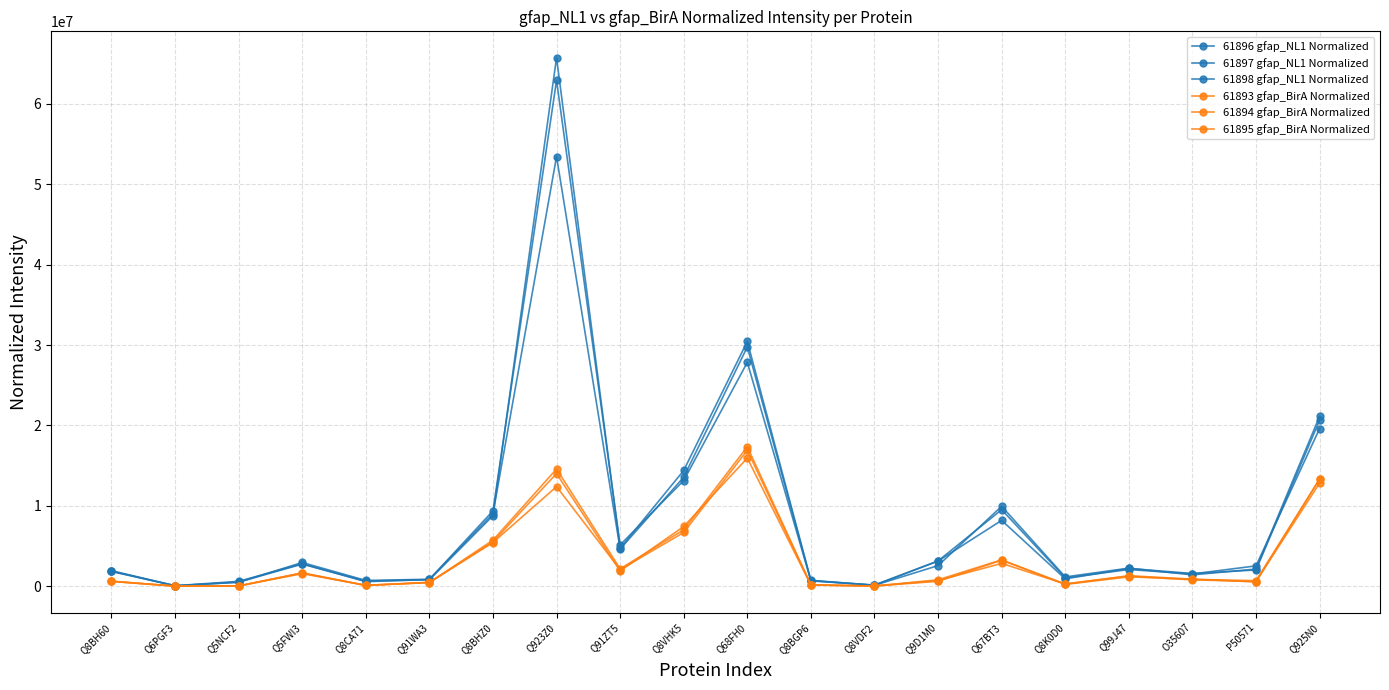

Count the number of categories in the chart.

20